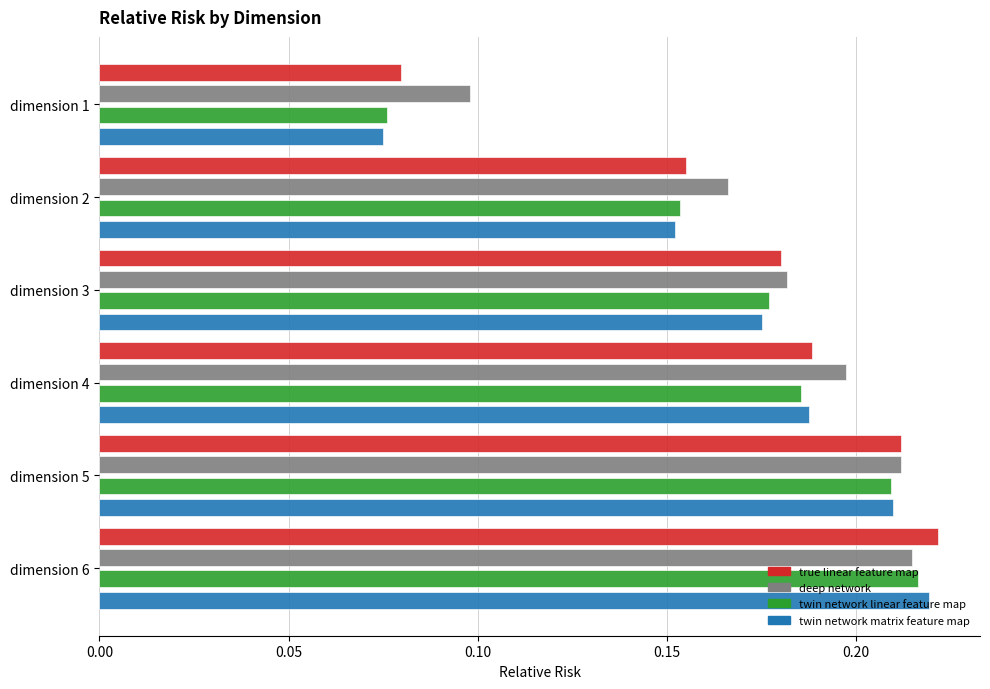

Is the value of twin network linear feature map at dimension 4 greater than the value of true linear feature map at dimension 2?

Yes